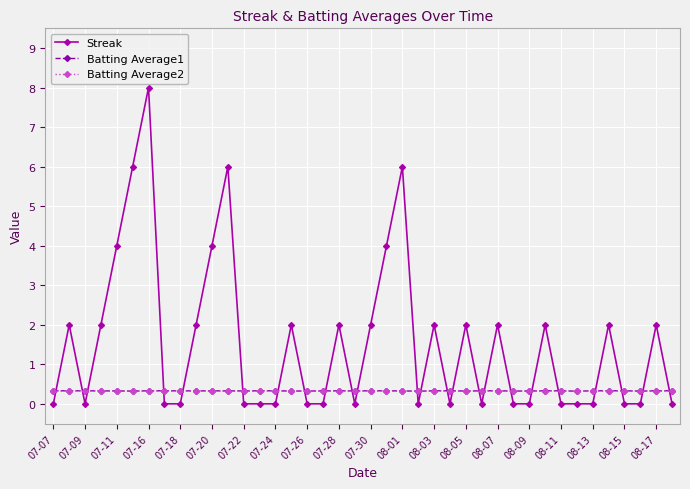

What is the value of the Batting Average2 point at the 36th from the left?

0.3